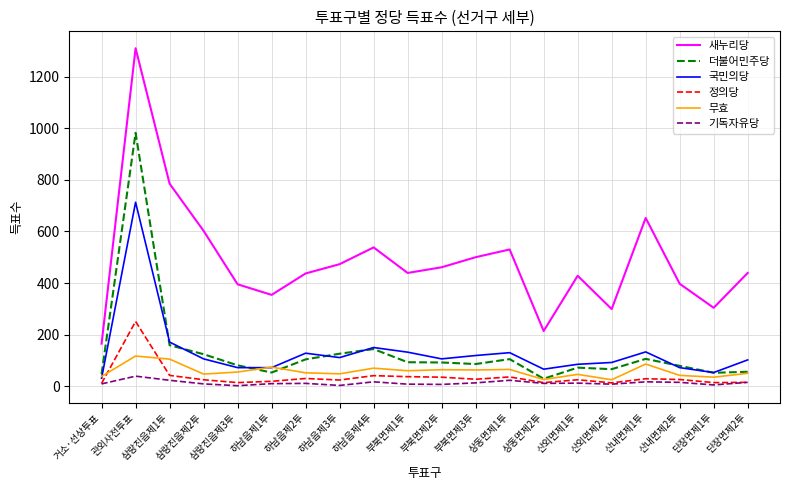

The value of 새누리당 at 상동면제2투 is 342. True or false?

False